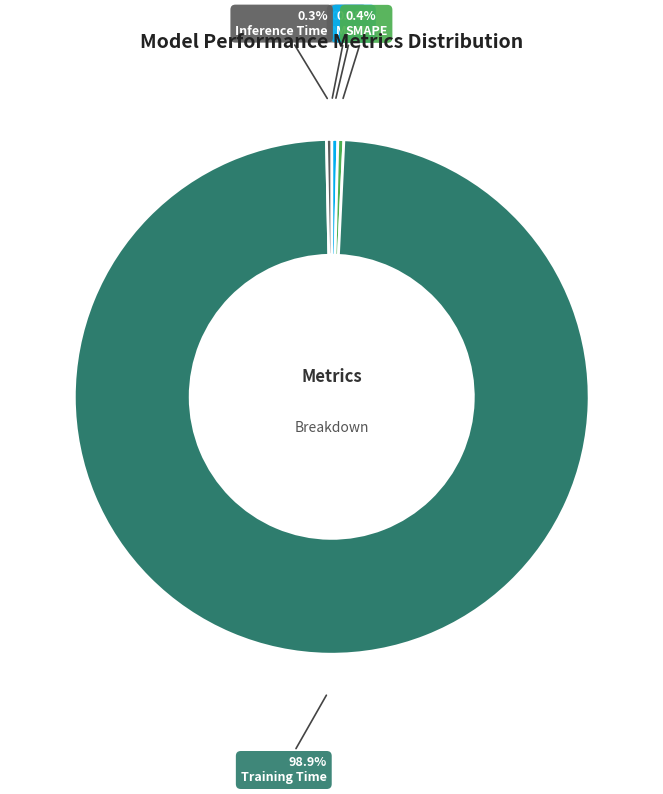

Which category has the biggest portion of the pie?

Training Time